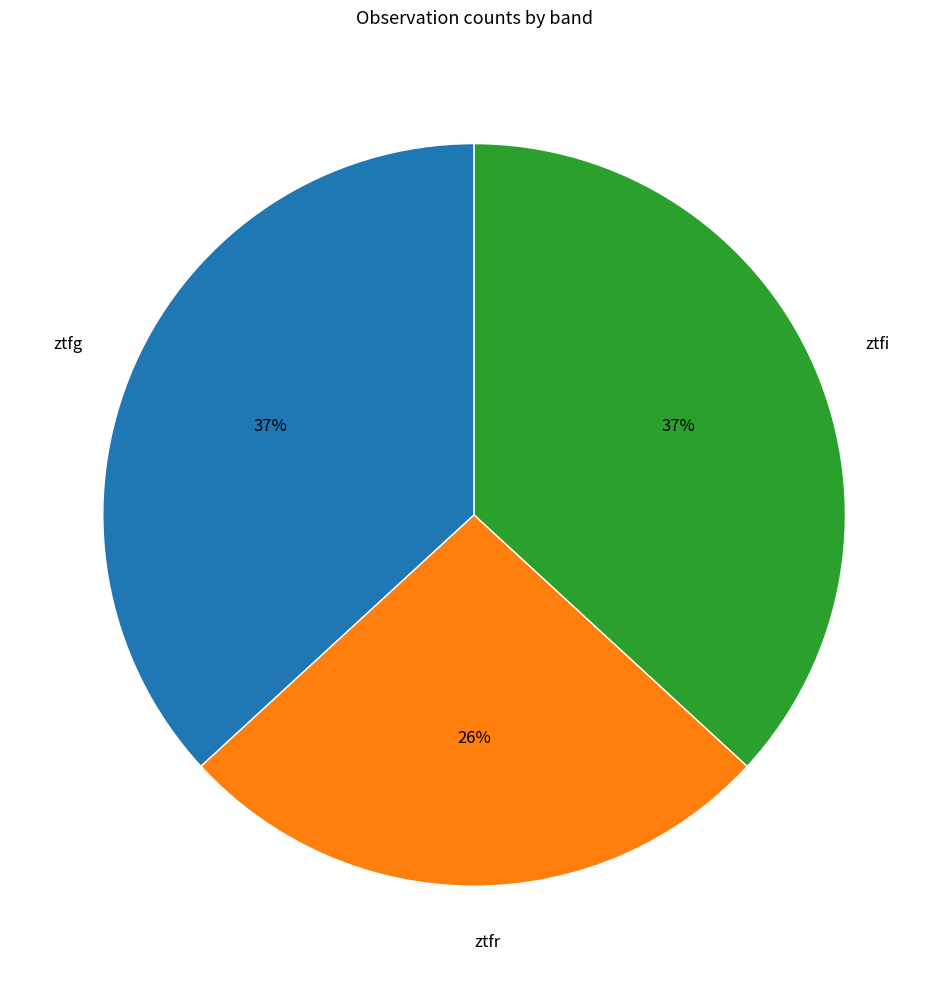

How many slices are in this pie chart?

3